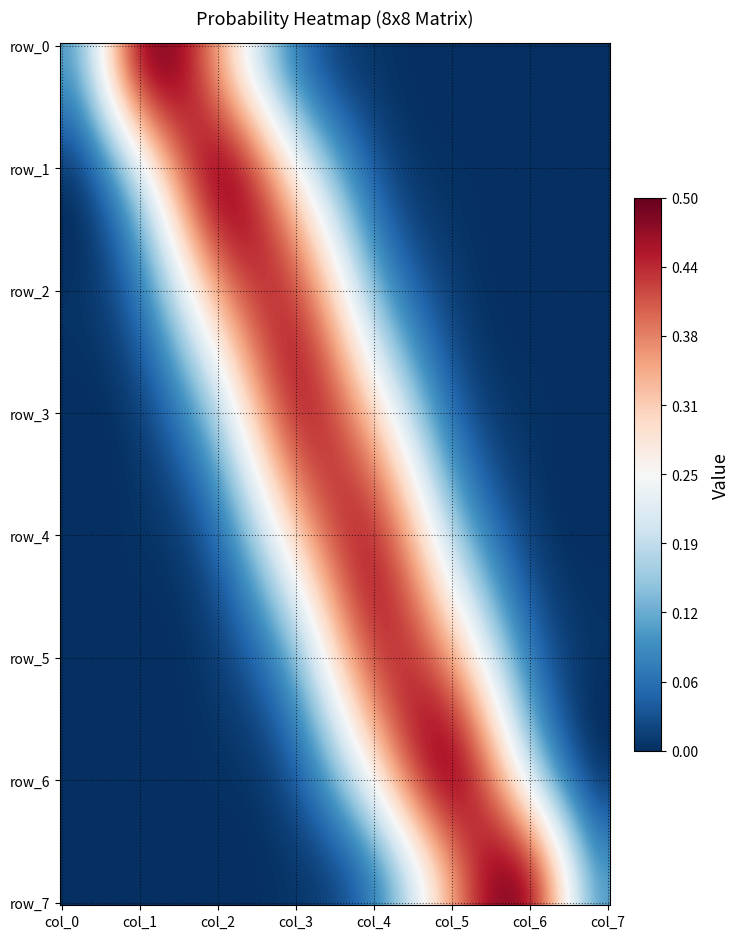

Which series has the largest total across all categories?

row_0